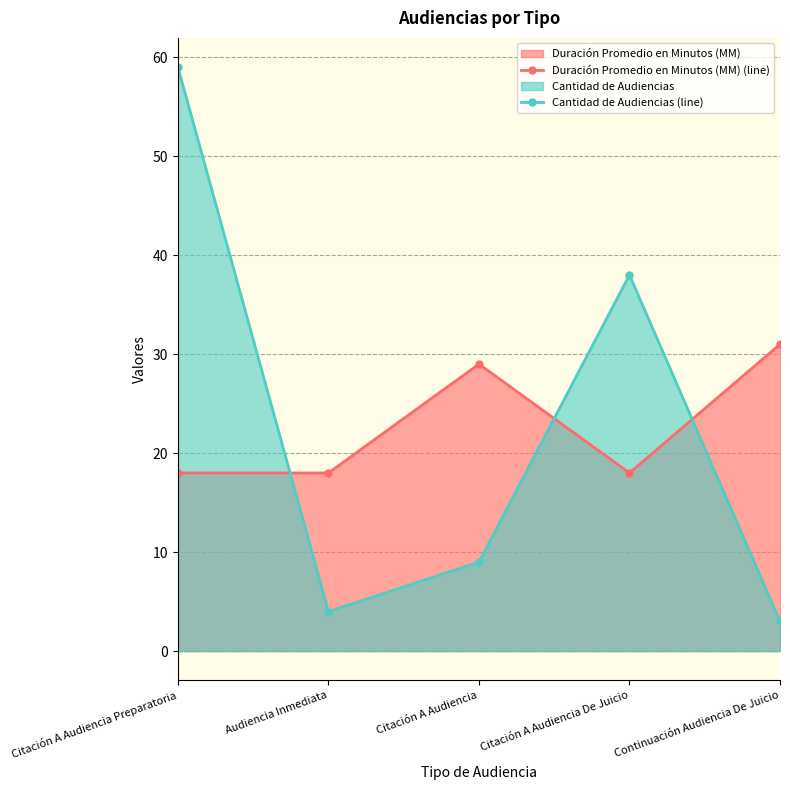

What is the maximum value for Duración Promedio en Minutos (MM) (line)?

31